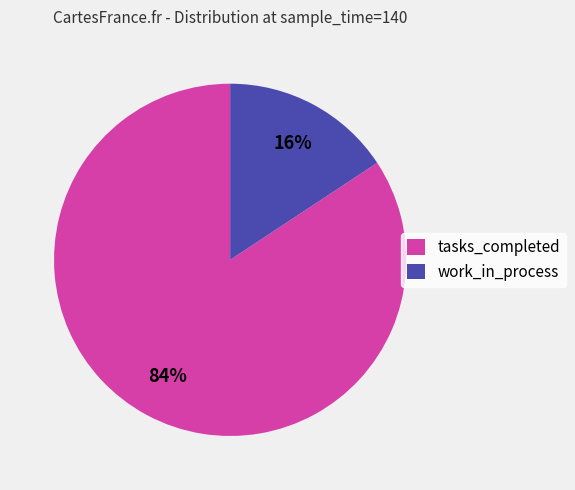

Is the sum of tasks_completed and work_in_process greater than half?

Yes